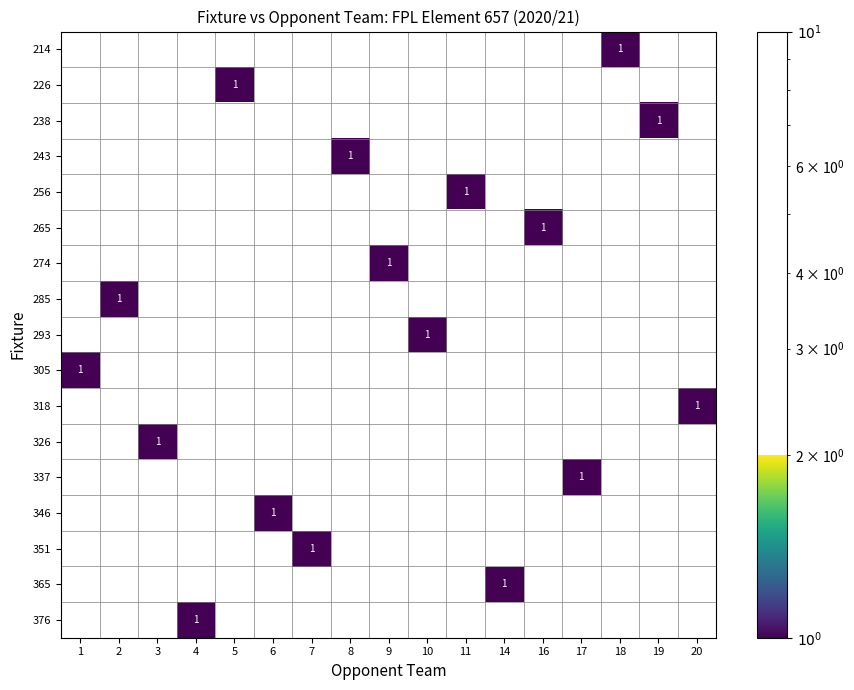

Is the value of row_7 at 10 greater than the value of row_6 at 20?

No